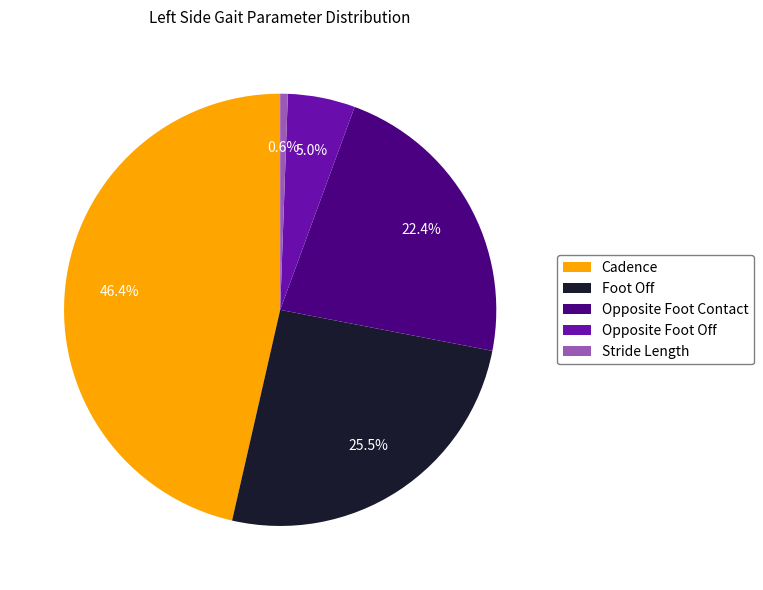

How many segments does this pie chart have?

5